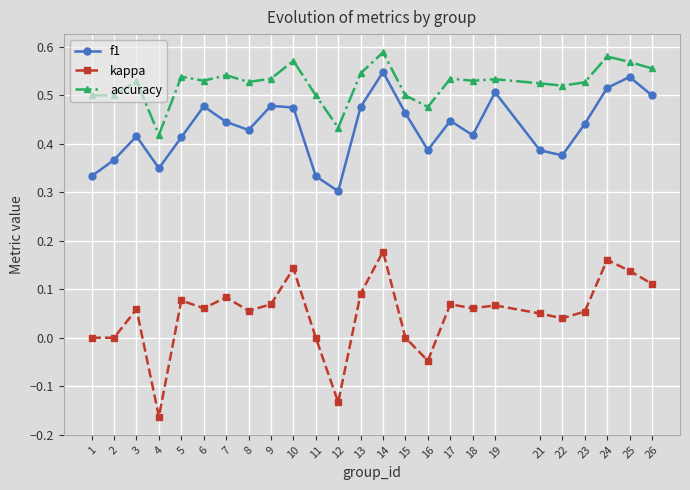

How many lines are shown in the chart?

3